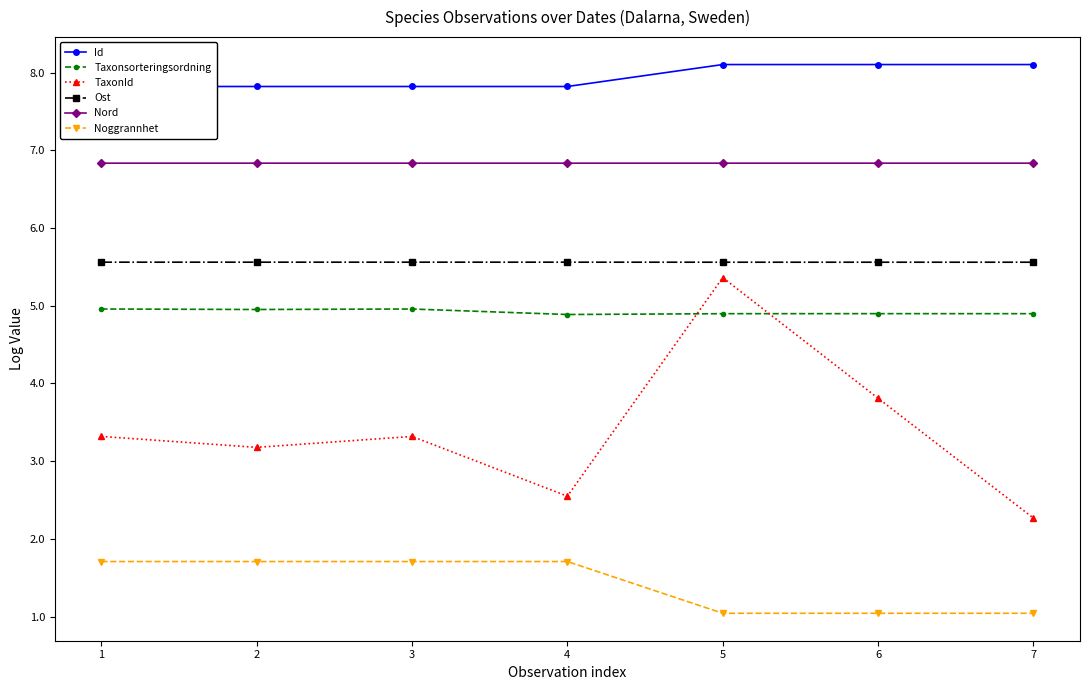

What is the difference between the Id values at 3 and 5?

0.3